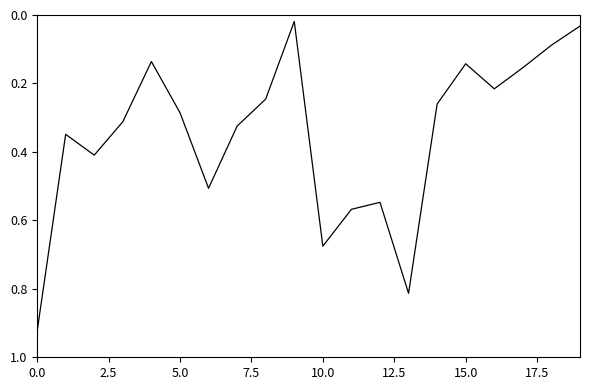

What is the difference between the second highest and minimum values?

0.8